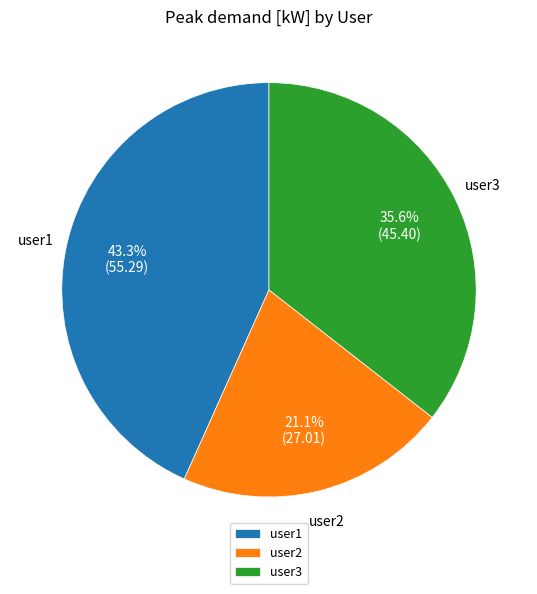

How many segments does this pie chart have?

3